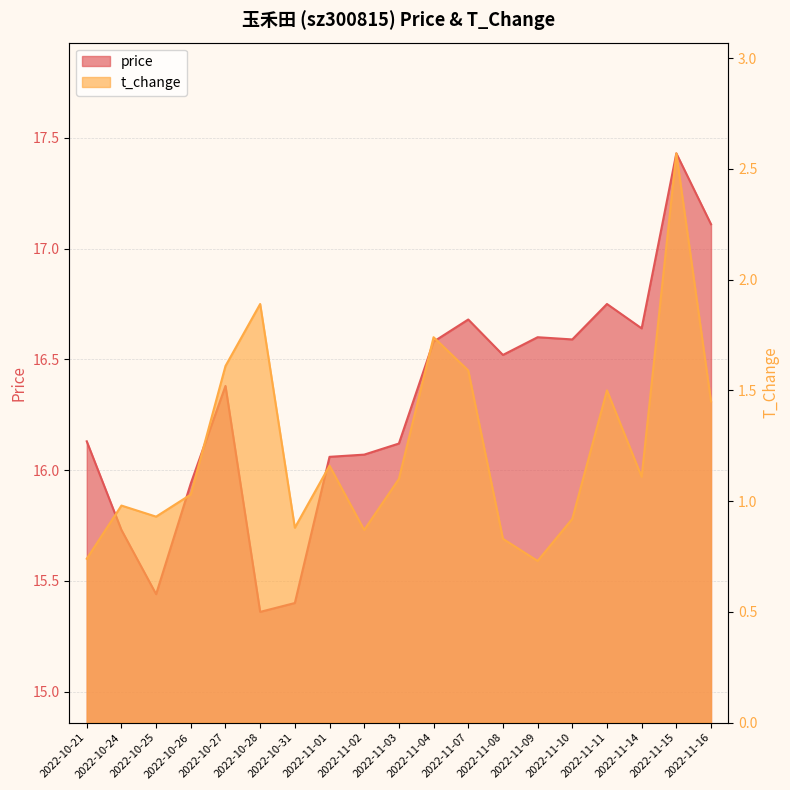

True or false: t_change and price cross at least once.

False